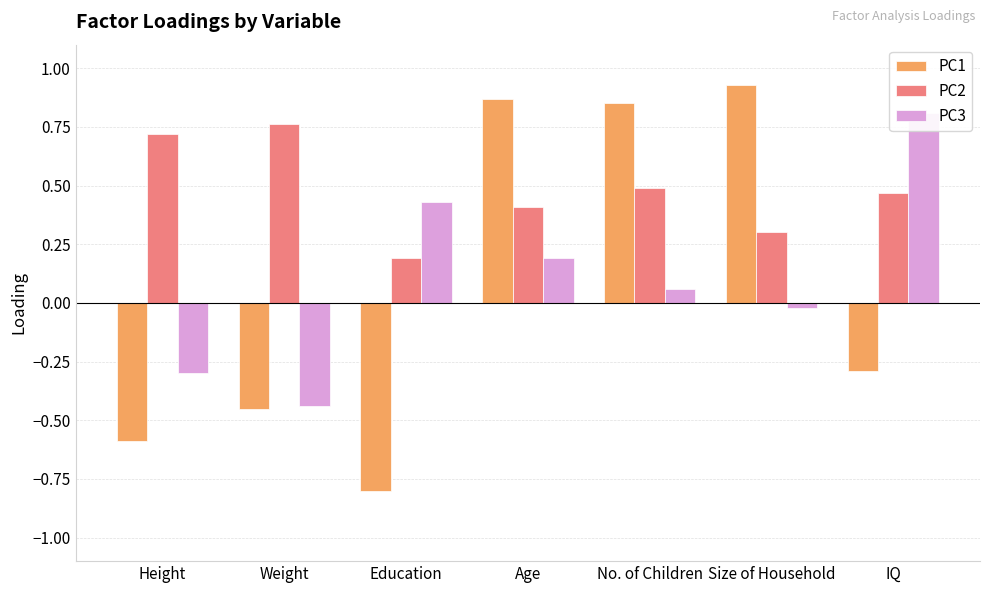

Reading left to right, list all the values displayed in this chart.

PC1: -0.6	-0.5	-0.8	0.9	0.8	0.9	-0.3
PC2: 0.7	0.8	0.2	0.4	0.5	0.3	0.5
PC3: -0.3	-0.4	0.4	0.2	0.1	-0.0	0.8